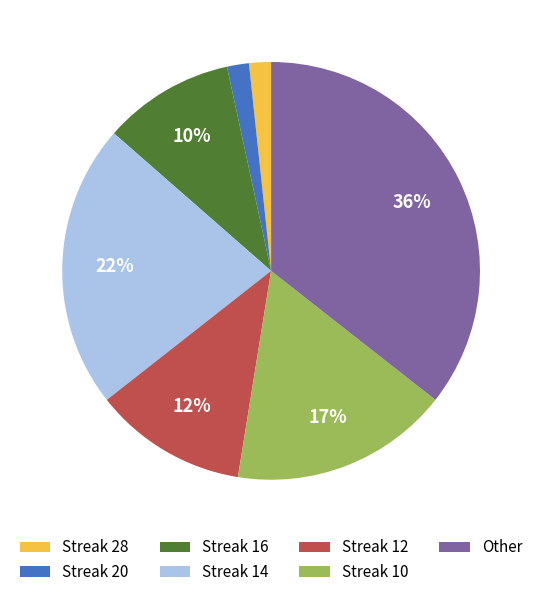

Is there a majority slice in this chart?

No